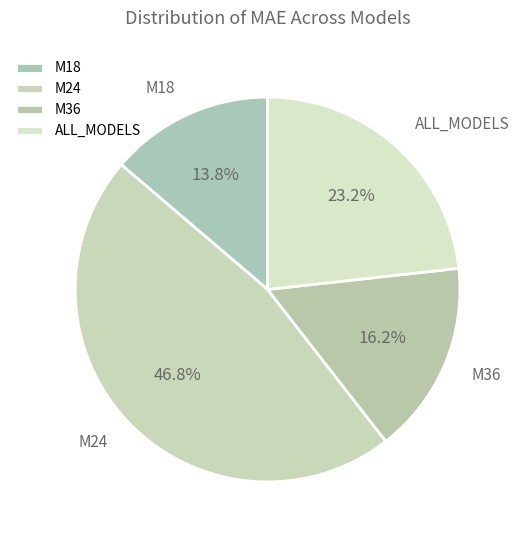

Approximately how many times larger is the value at M18 compared to M24?

0.3